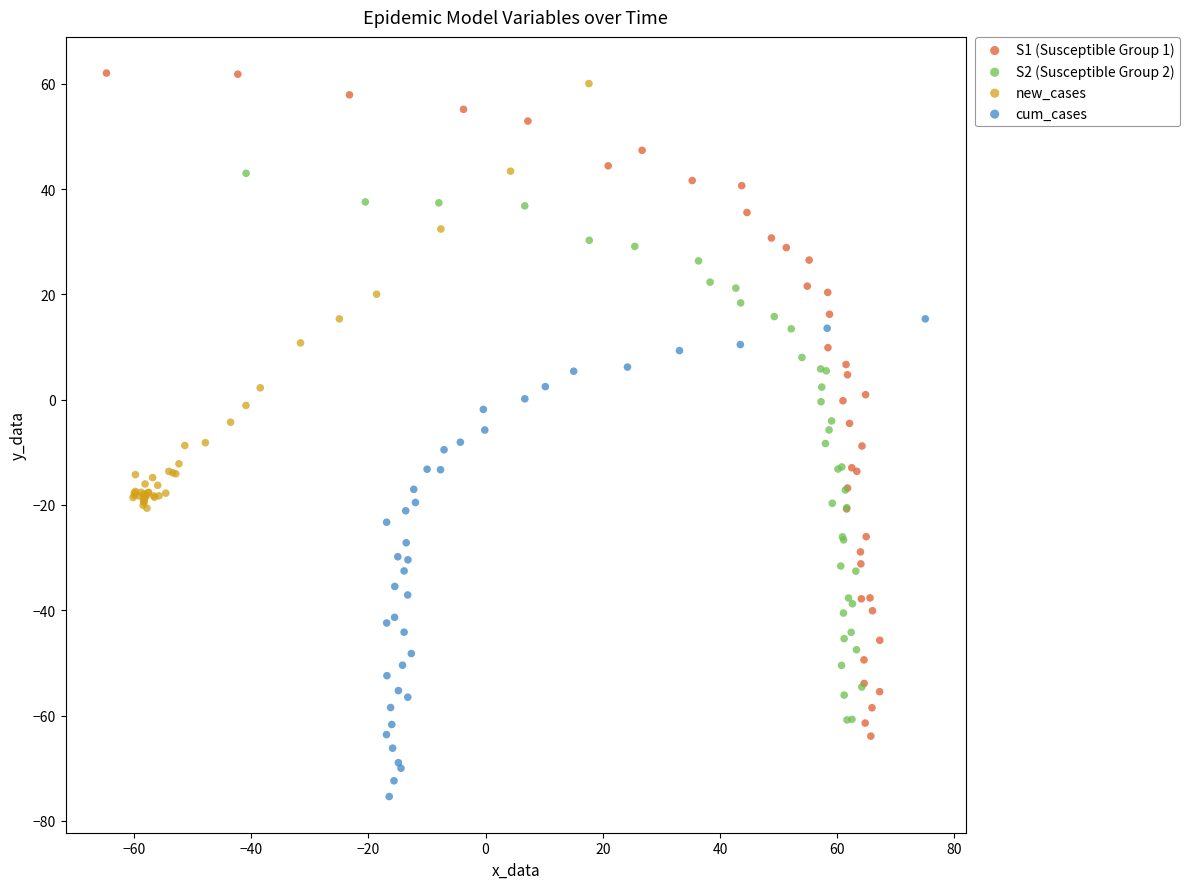

Which series reaches the minimum Y coordinate?

cum_cases